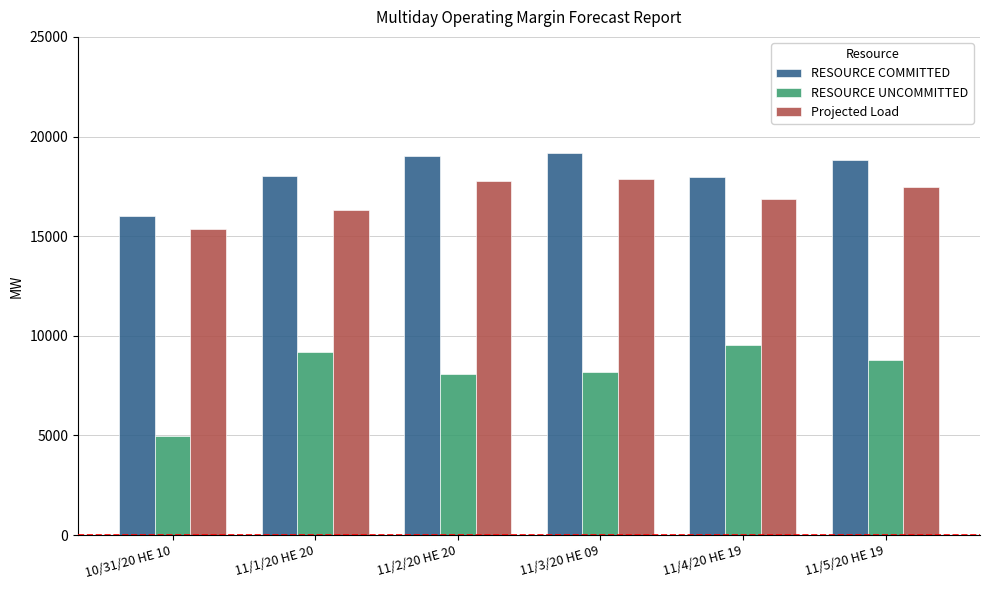

At how many categories does at least one series exceed 18372?

3